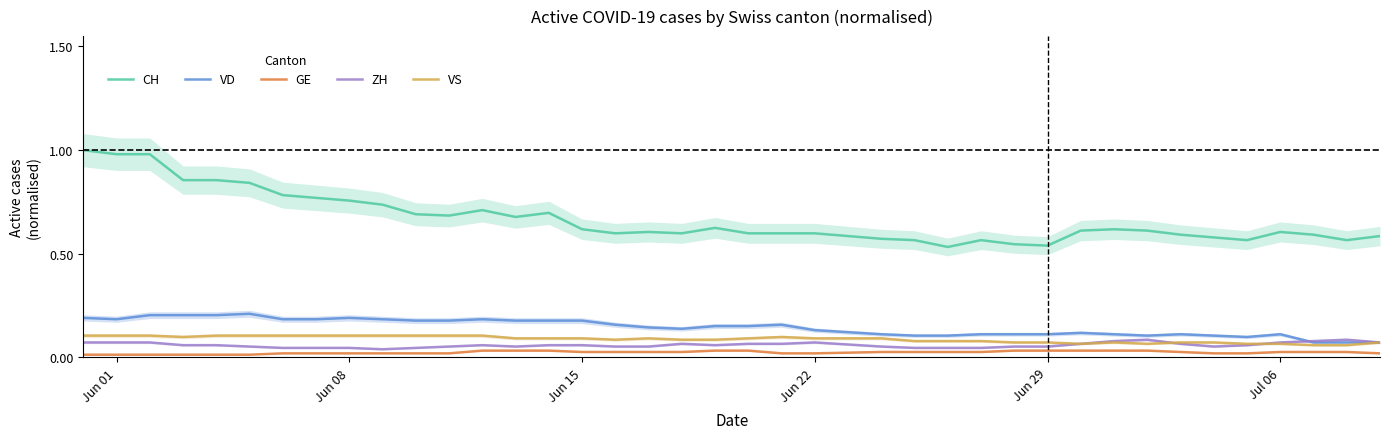

The VD series shows 0.1 at Jun 29. True or false?

True